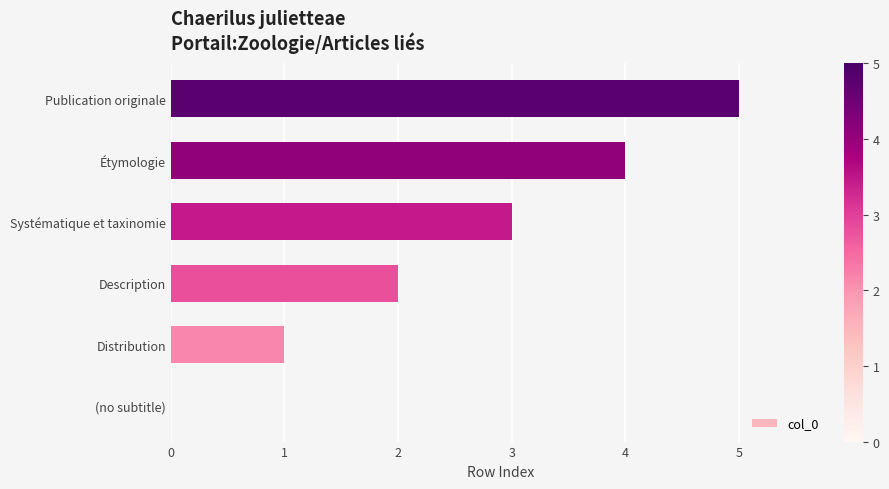

What value does the data have at Systématique et taxinomie?

3